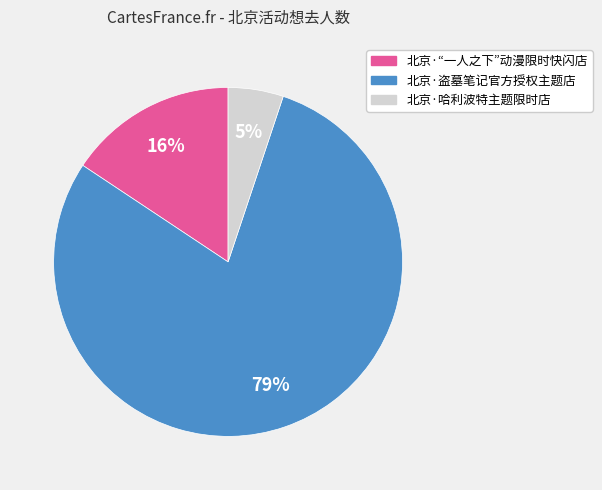

Is it true that 北京·哈利波特主题限时店 is 16% of the pie?

False